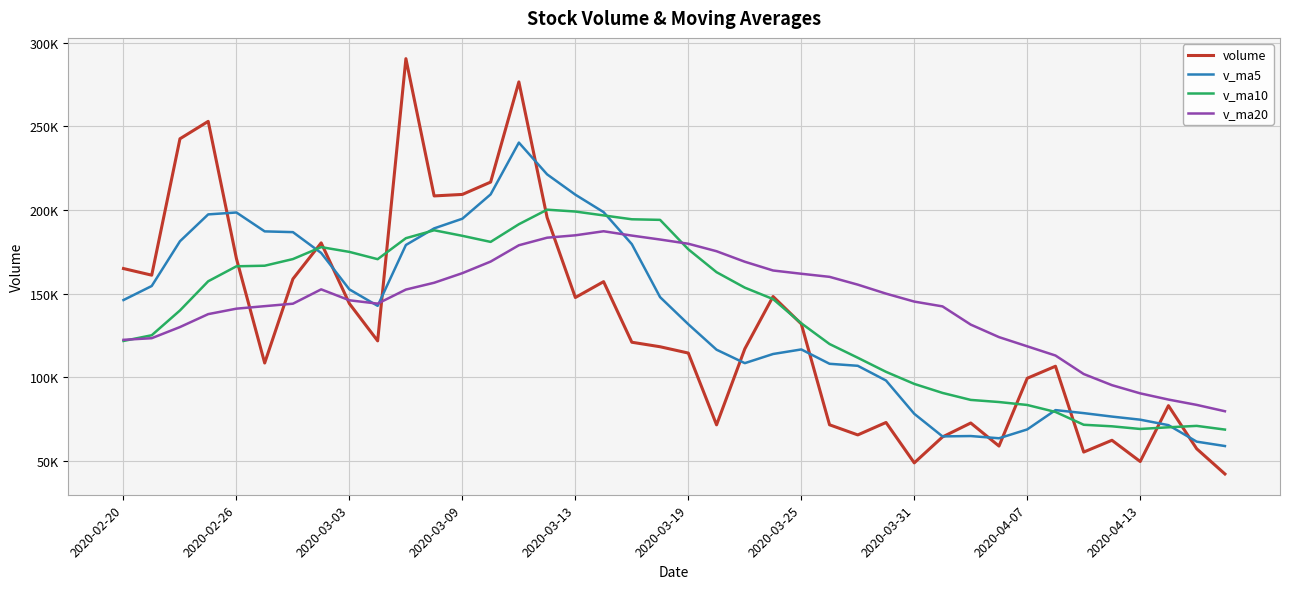

What is the sum of all v_ma5 values?

5430156.7